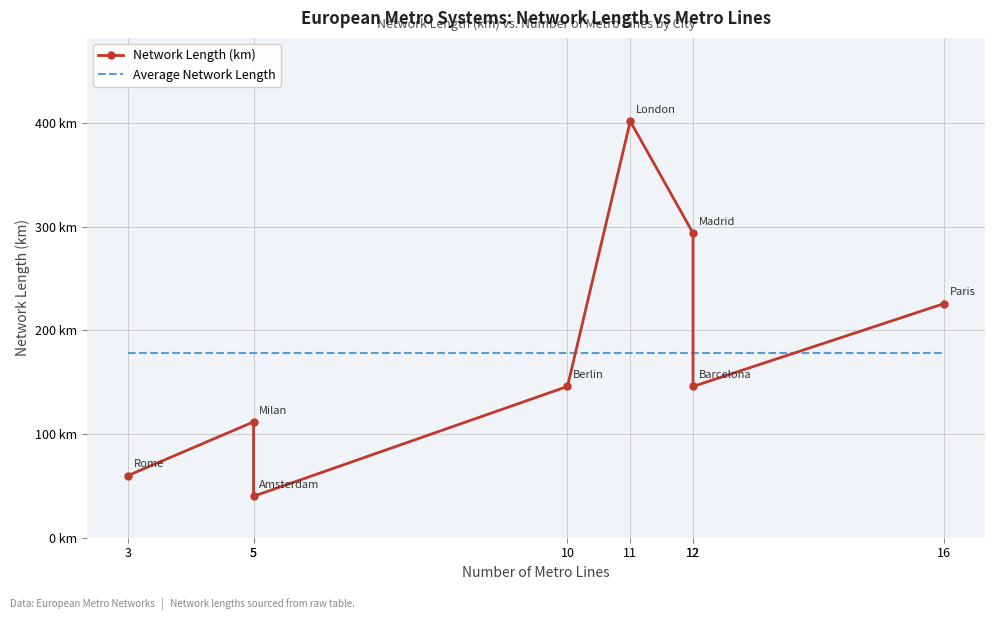

What is the lowest value of the Network Length (km) series?

40.0